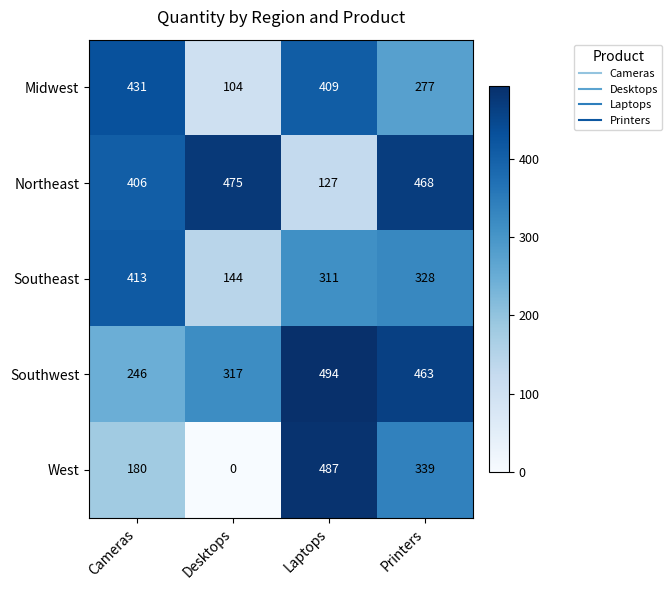

How many series are shown in this chart?

5